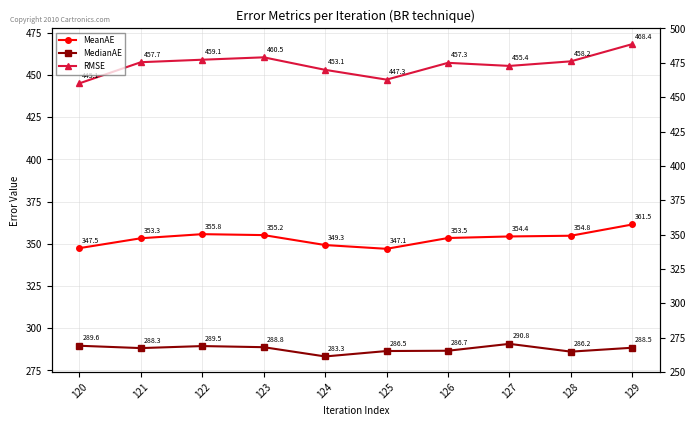

How many series are shown in this chart?

3